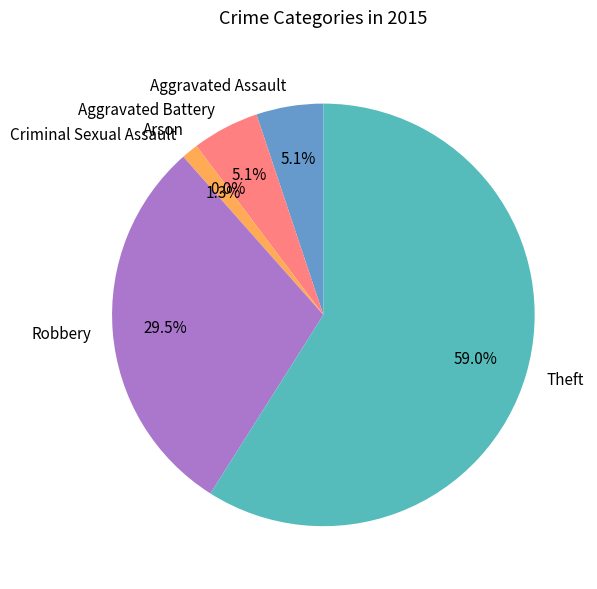

Which slice is the smallest?

Arson